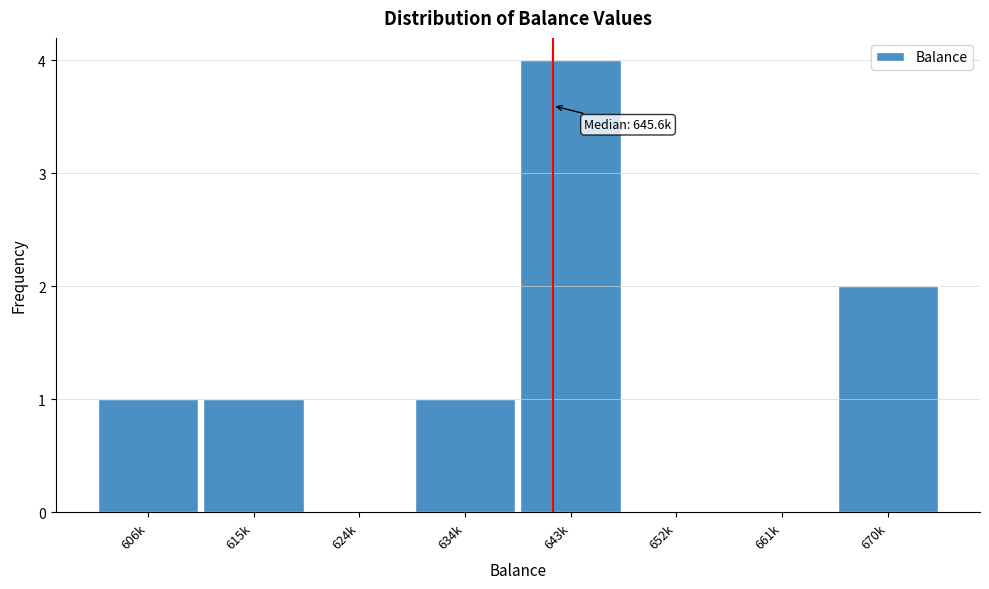

Reading left to right, what are all the values shown in this chart?

606k=1	615k=1	624k=0	634k=1	643k=4	652k=0	661k=0	670k=2